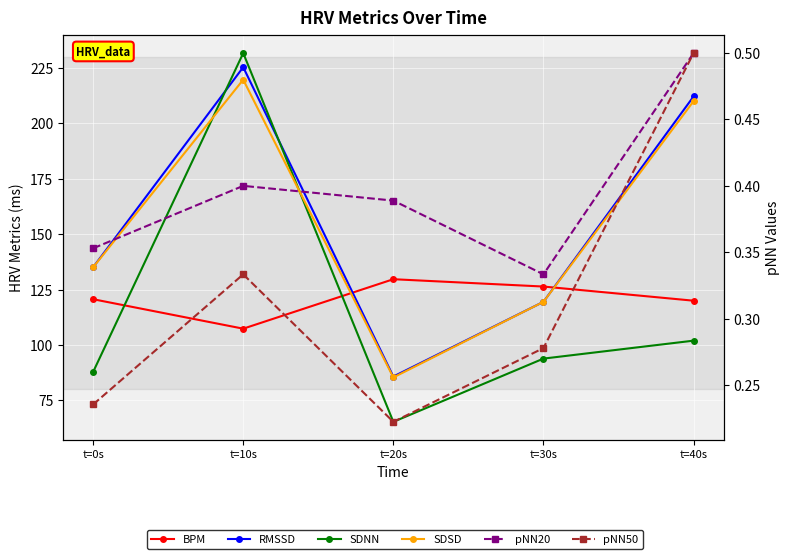

What is the difference between the maximum and minimum values in the SDNN series?

166.3